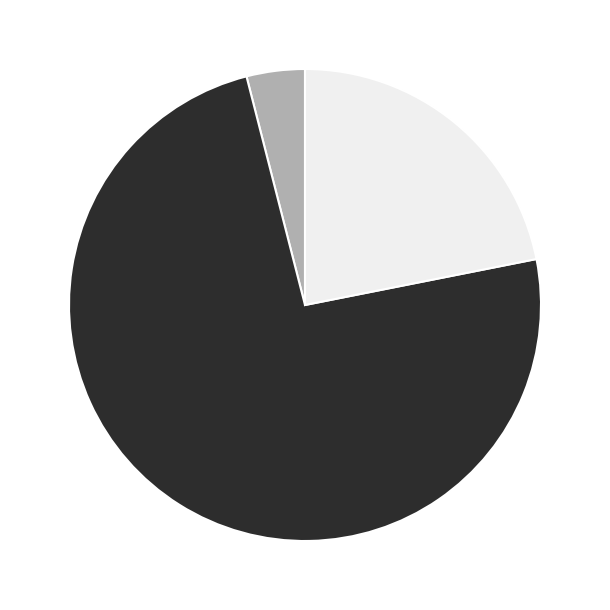

Is there a majority slice in this chart?

Yes